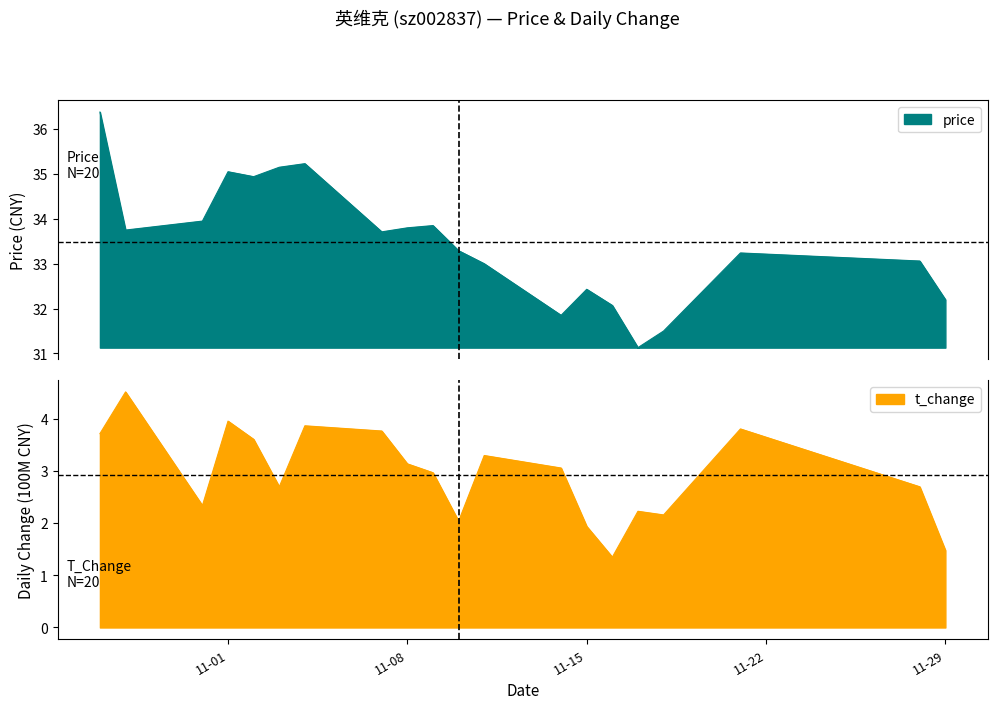

Which series has the widest spread of values?

price